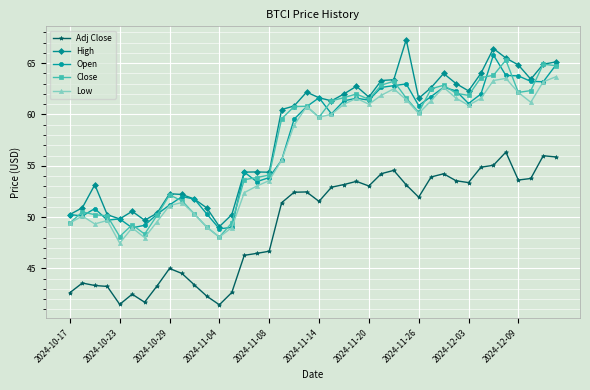

At how many categories does at least one series exceed 41?

40